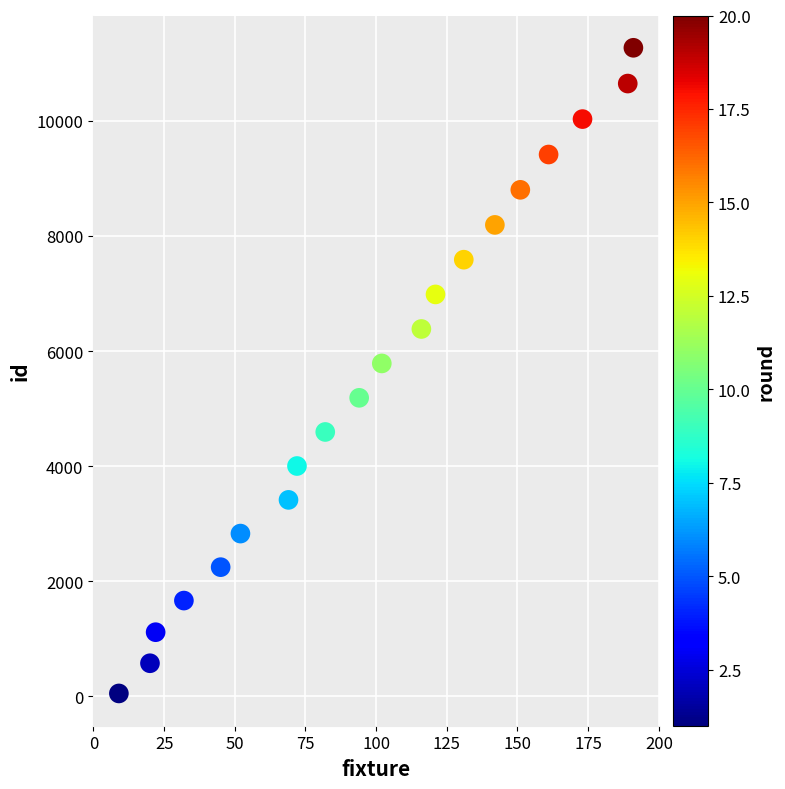

What is the range of Y values (max minus min)?

11228